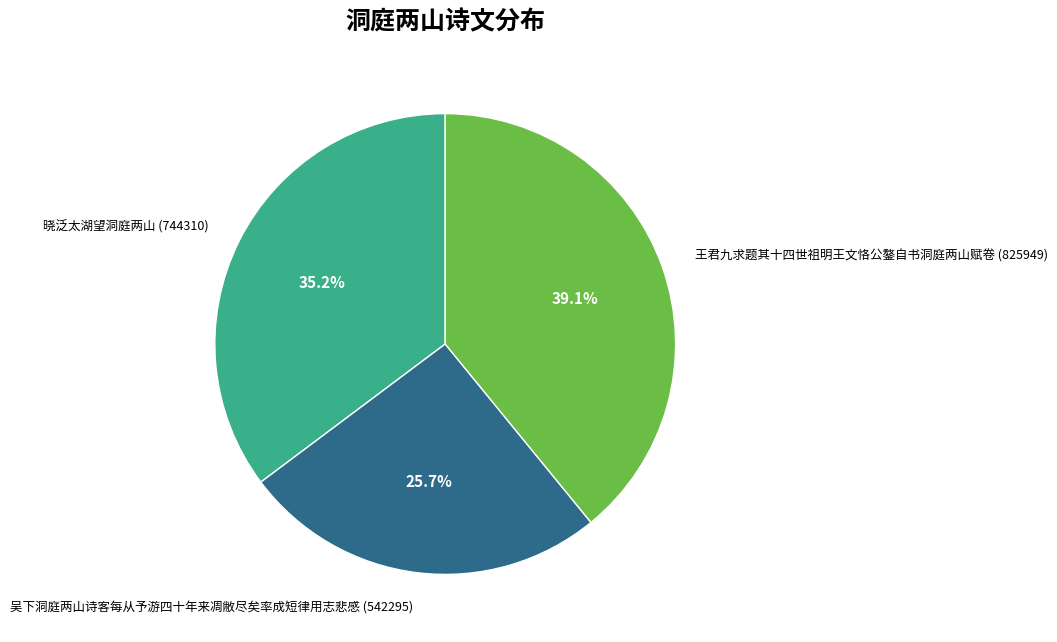

To the nearest percent, what portion does 晓泛太湖望洞庭两山 represent?

35%